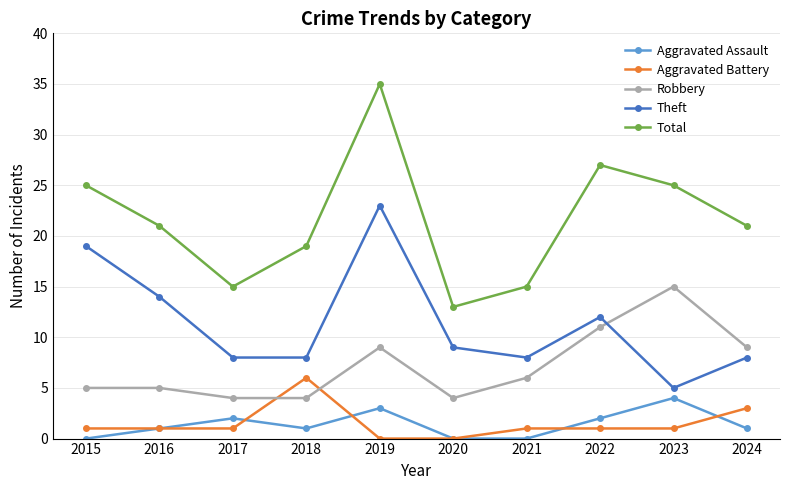

Which series has the largest range (max minus min)?

Total